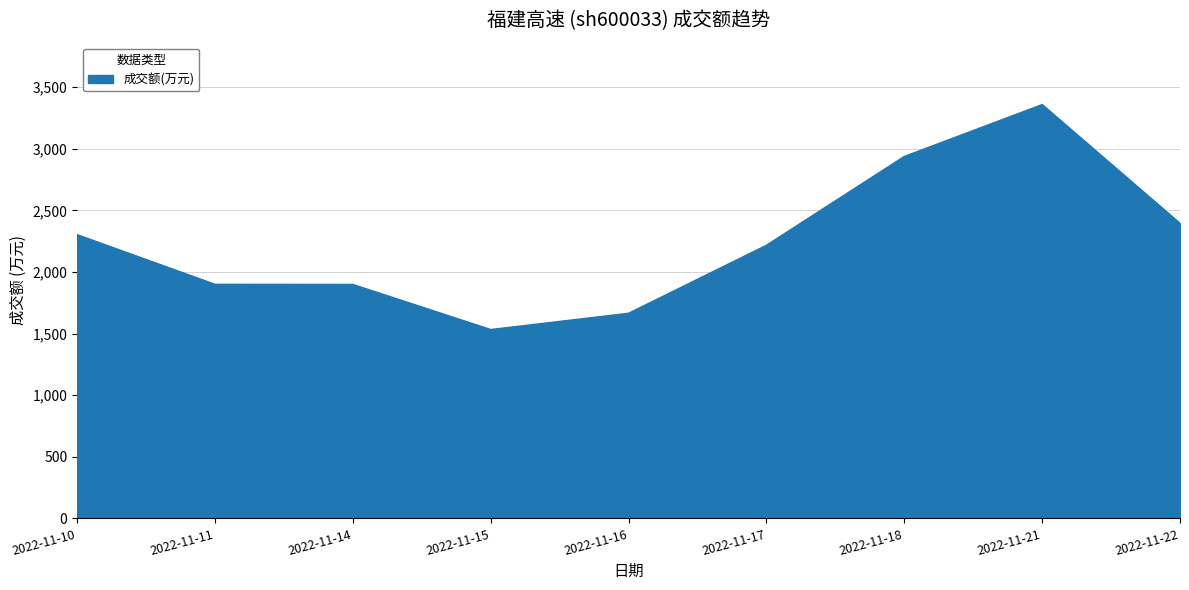

What is the change in value from 2022-11-14 to 2022-11-15?

-366